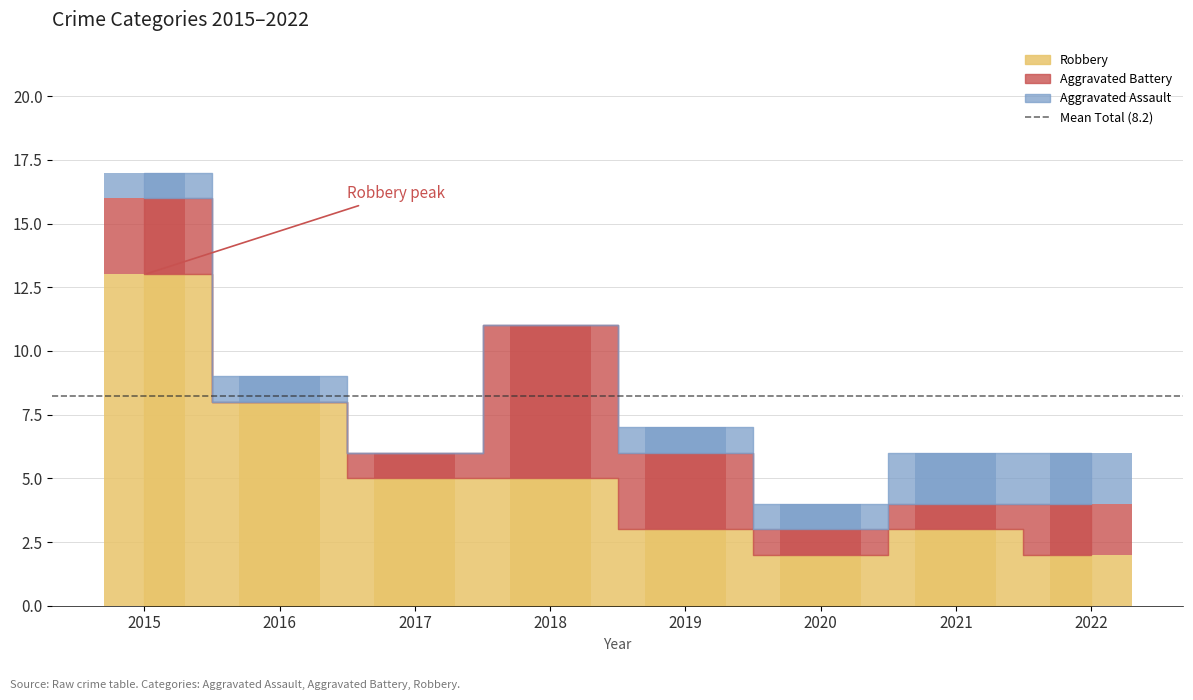

Between 2019 and 2020, which series saw the biggest shift?

Aggravated Battery